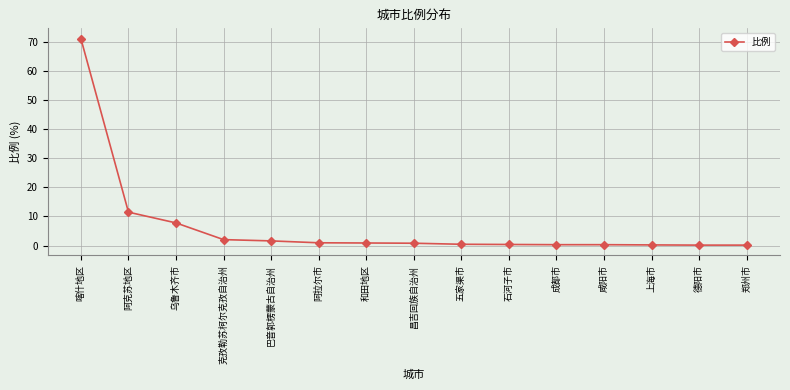

What is the sum of all values?

98.4